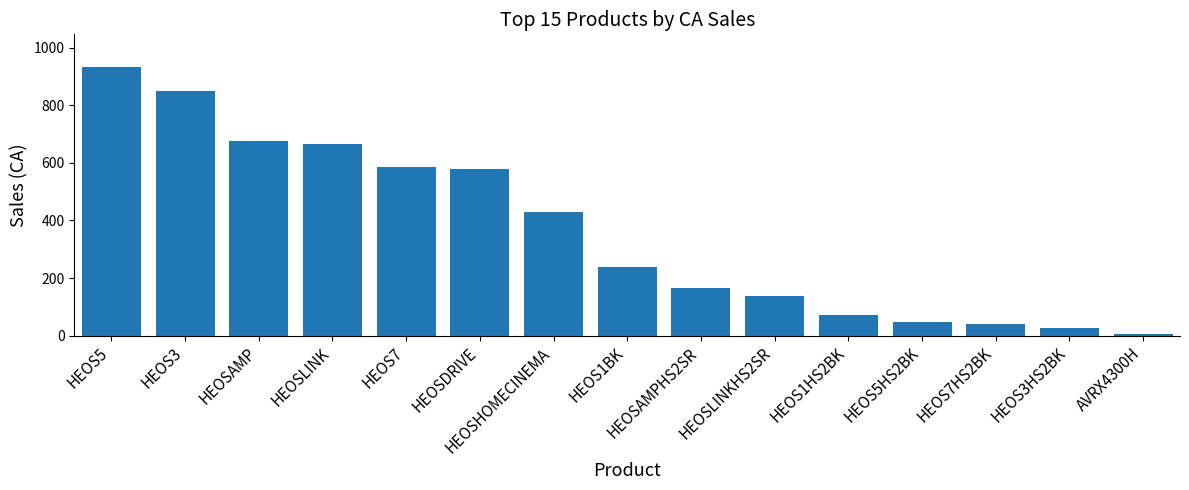

How many distinct data groups are displayed?

1